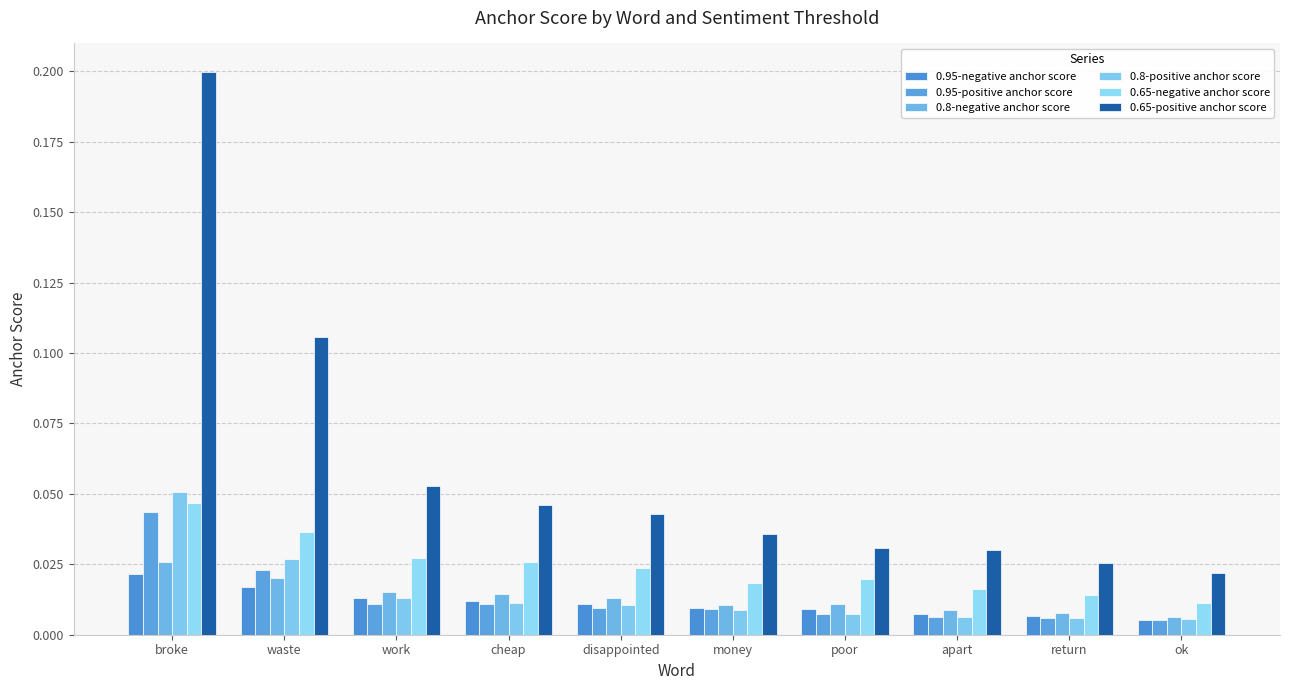

The value of 0.65-positive anchor score at money is 0.0. True or false?

False